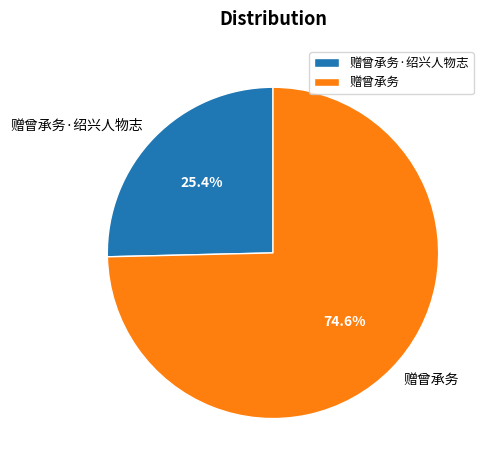

How many slices are in this pie chart?

2